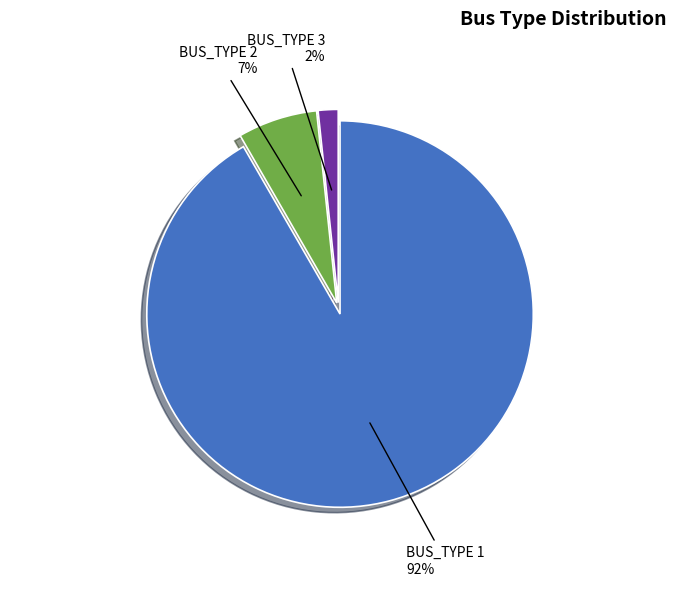

Between BUS_TYPE 3 and BUS_TYPE 1, which is larger?

BUS_TYPE 1